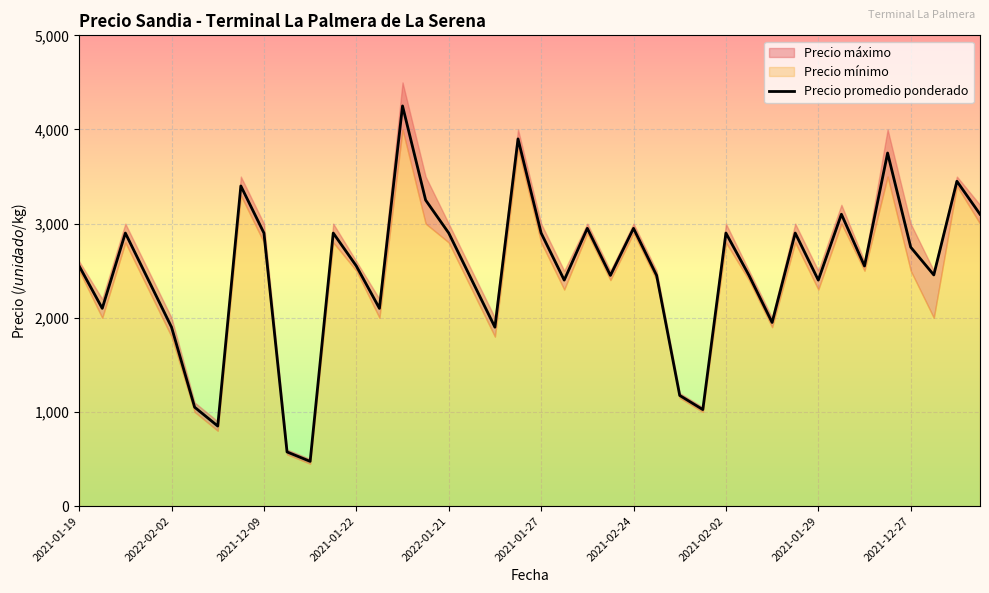

True or false: there are more than 0 points higher than both neighbors.

True